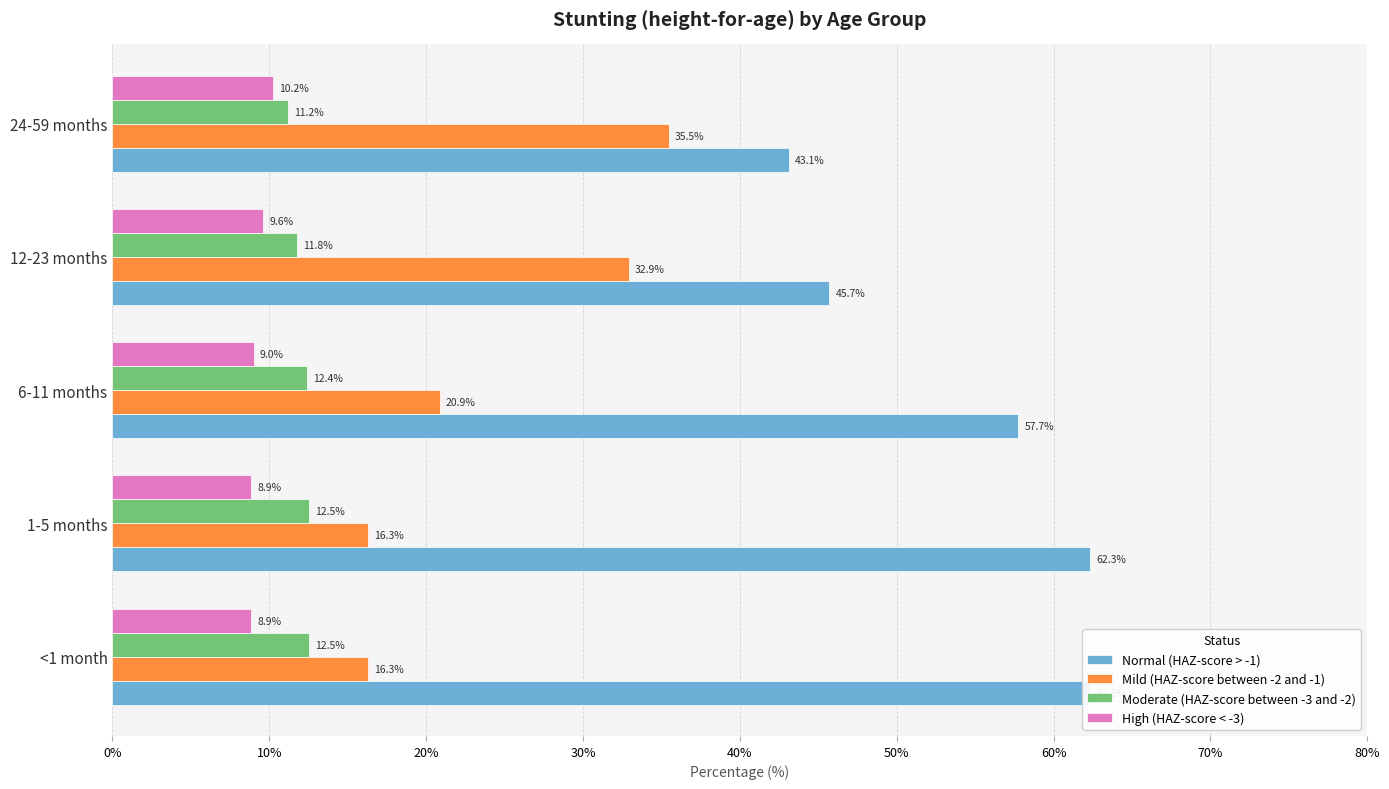

What is the difference between the maximum and minimum values in the Mild (HAZ-score between -2 and -1) series?

19.2